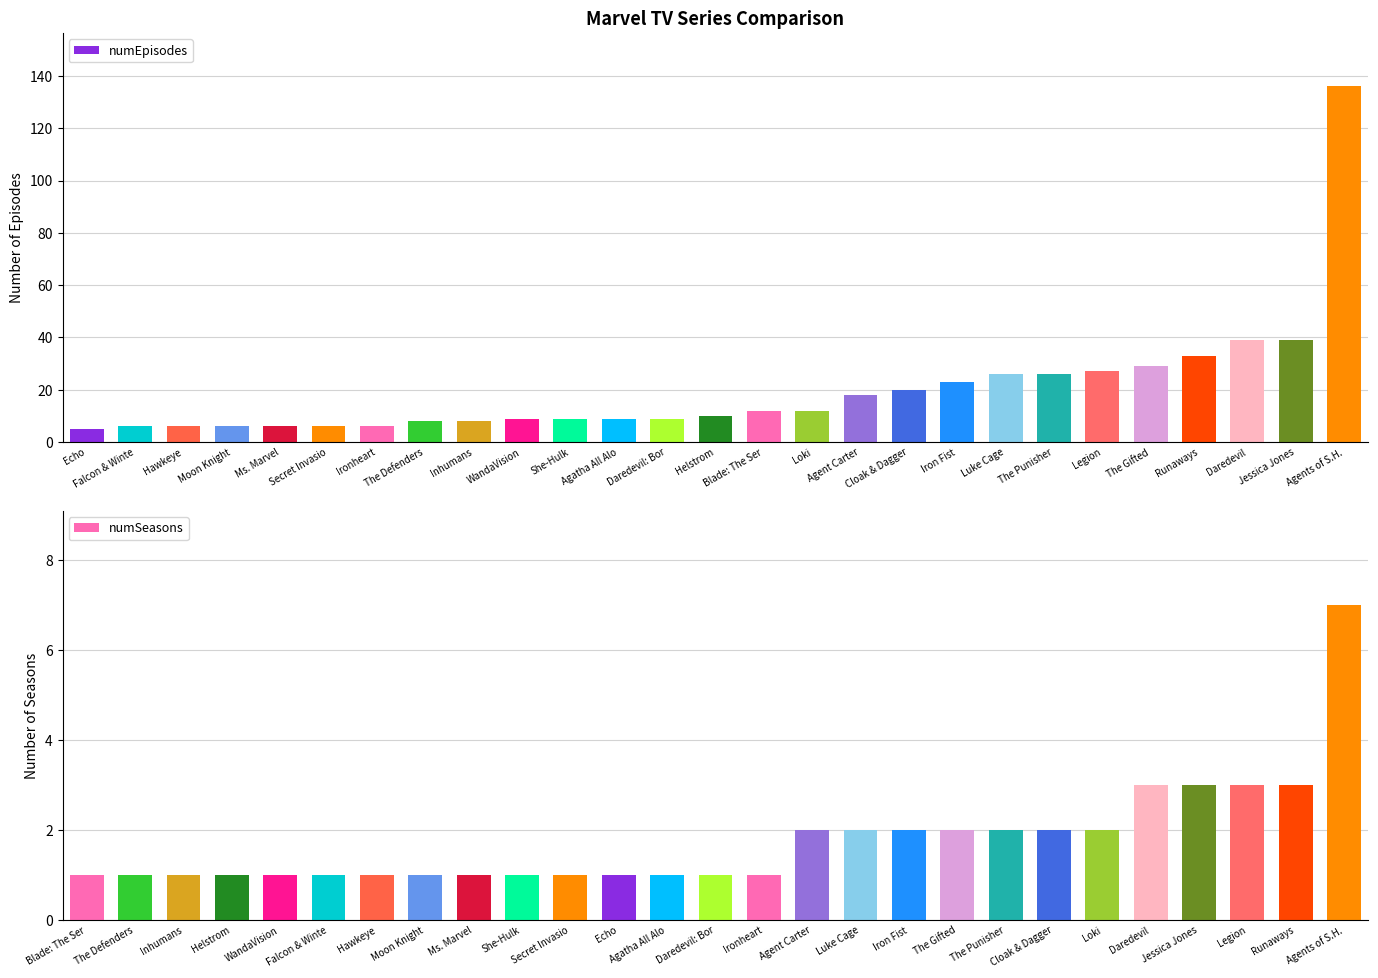

How many bars are there in total?

54